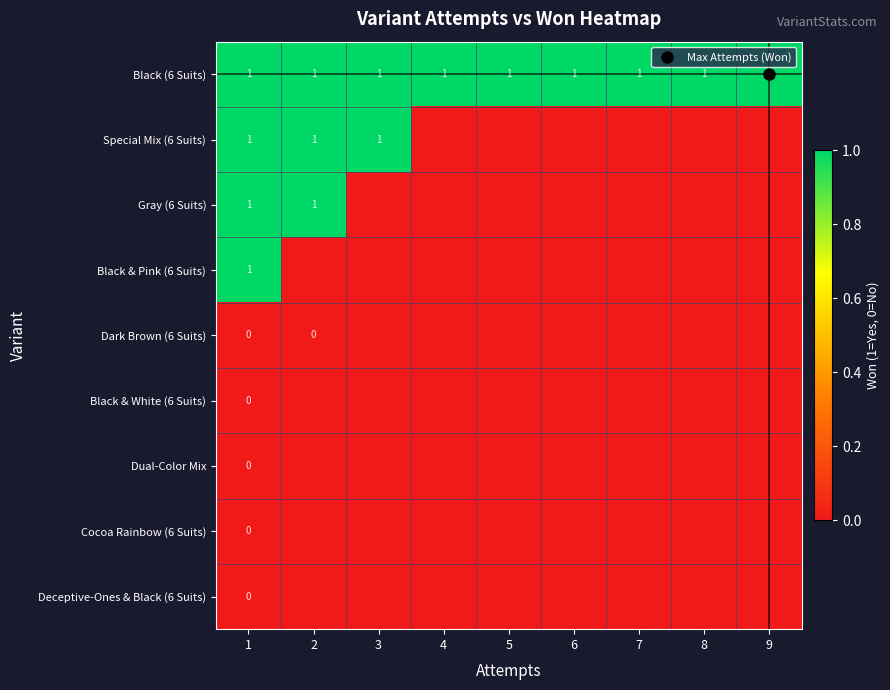

What is the spread (max minus min) of values at 4?

1